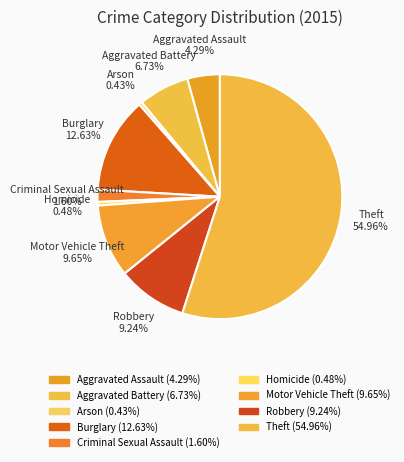

How much of the chart is everything except Homicide?

99.5%